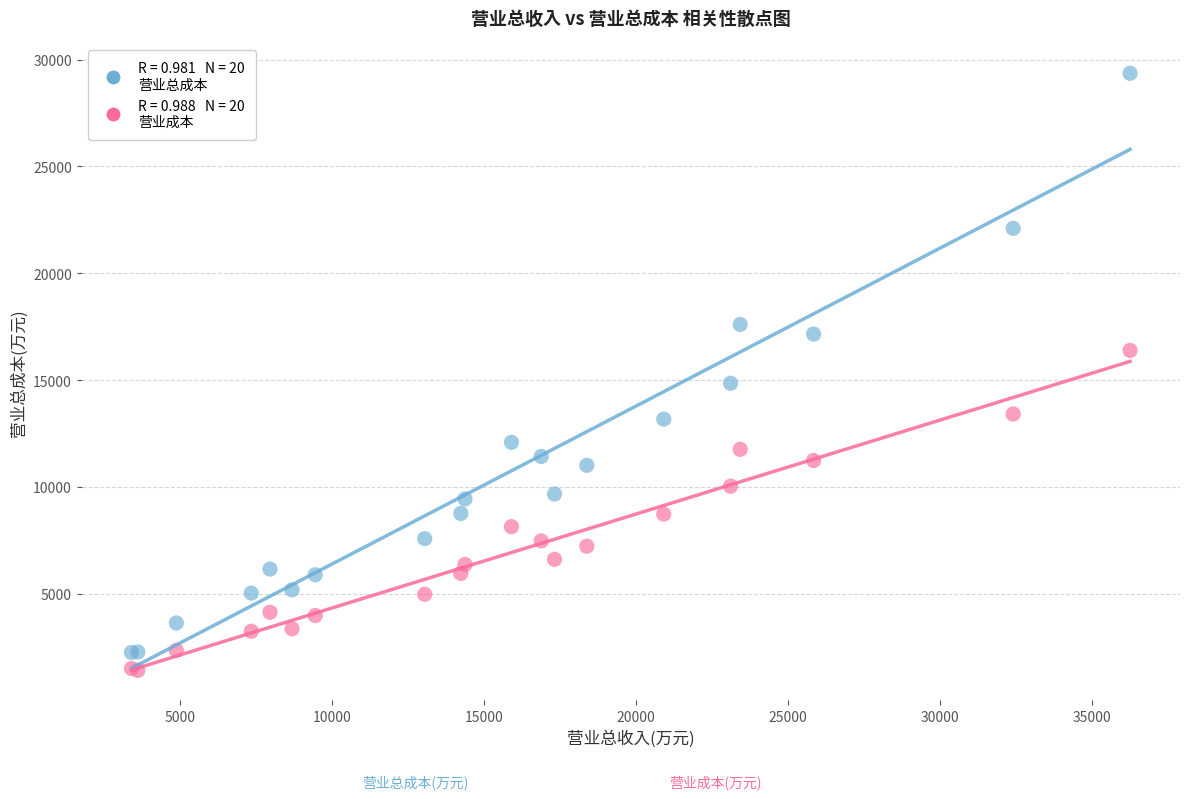

Across all series, what Y value is closest to 15386?

14852